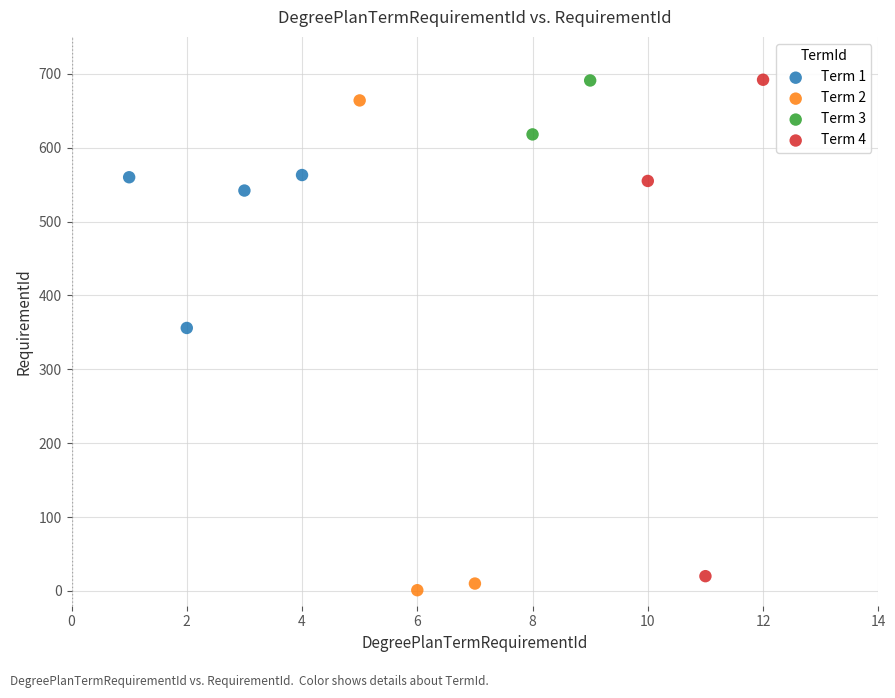

What are all the series names shown in the legend?

Term 1, Term 2, Term 3, Term 4